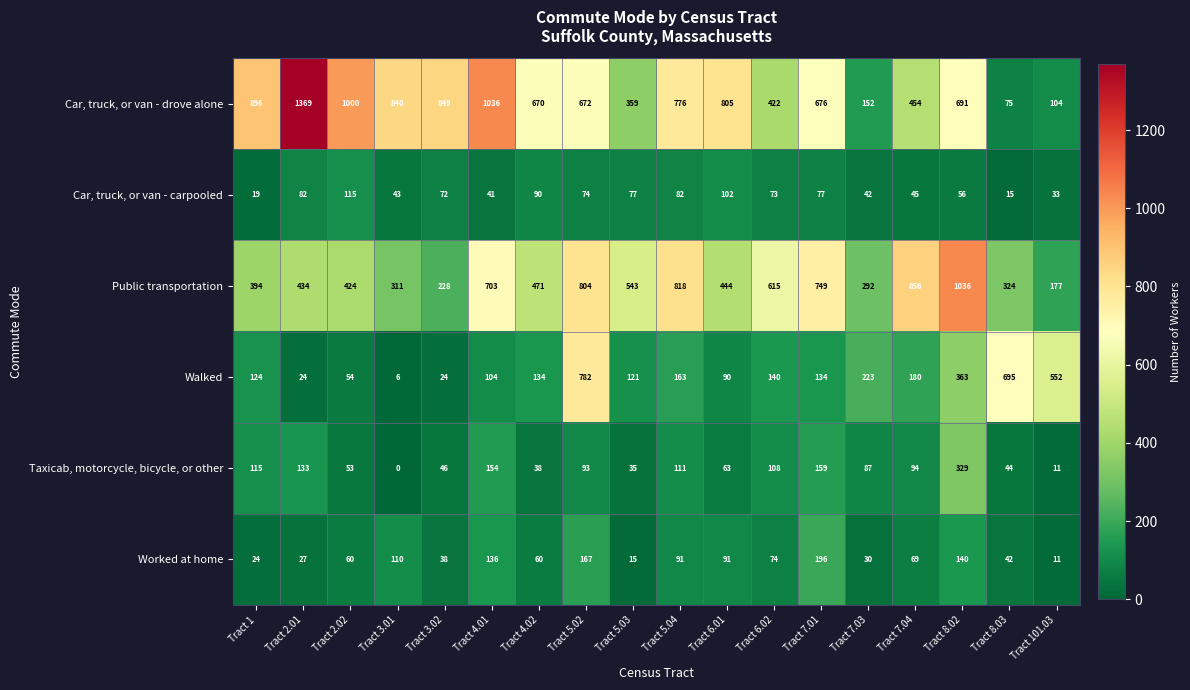

Which series has the widest spread of values?

Car, truck, or van - drove alone